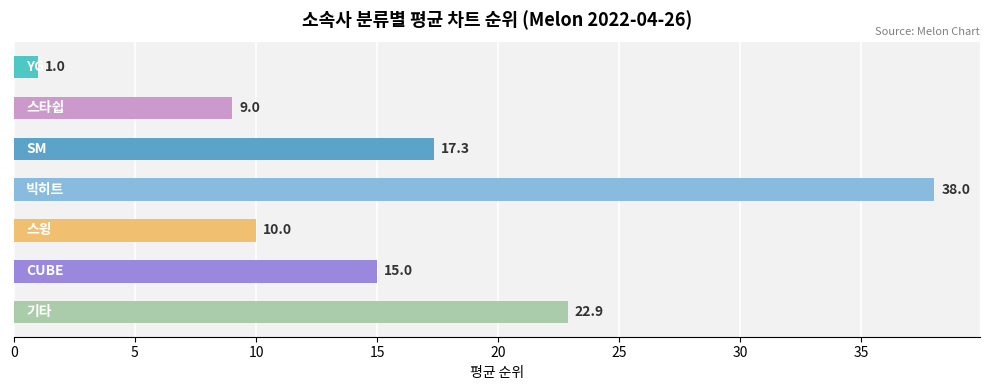

What is the value of the 2nd bar from the top?

9.0